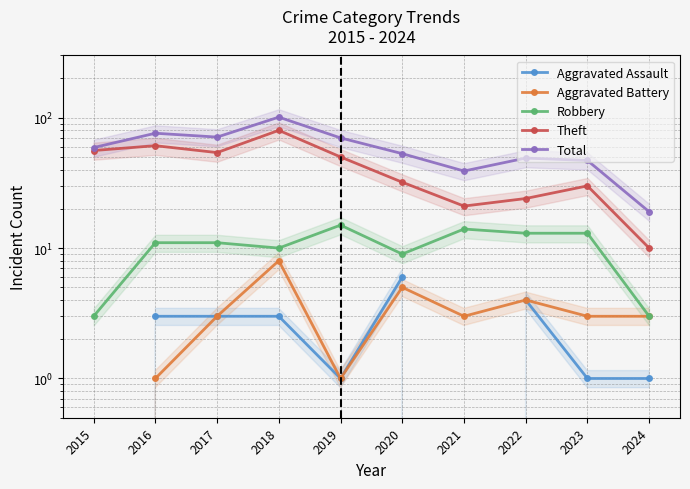

What are all the series names shown in the legend?

Aggravated Assault, Aggravated Battery, Robbery, Theft, Total